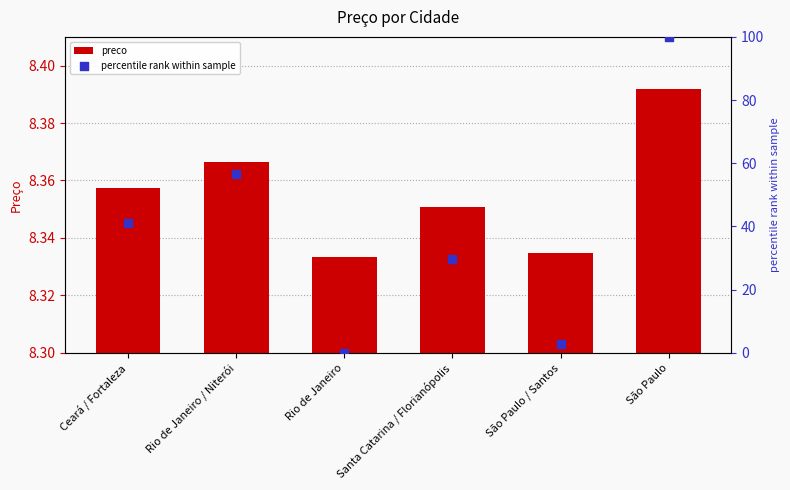

Which series contains the lowest Y value?

percentile rank within sample